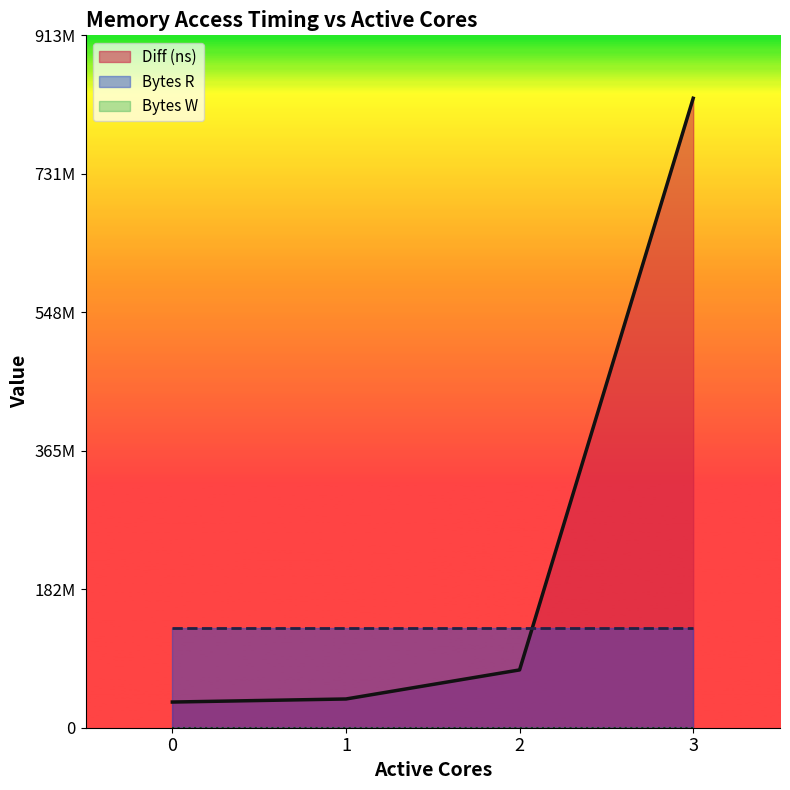

Which category has the highest value across all series?

3